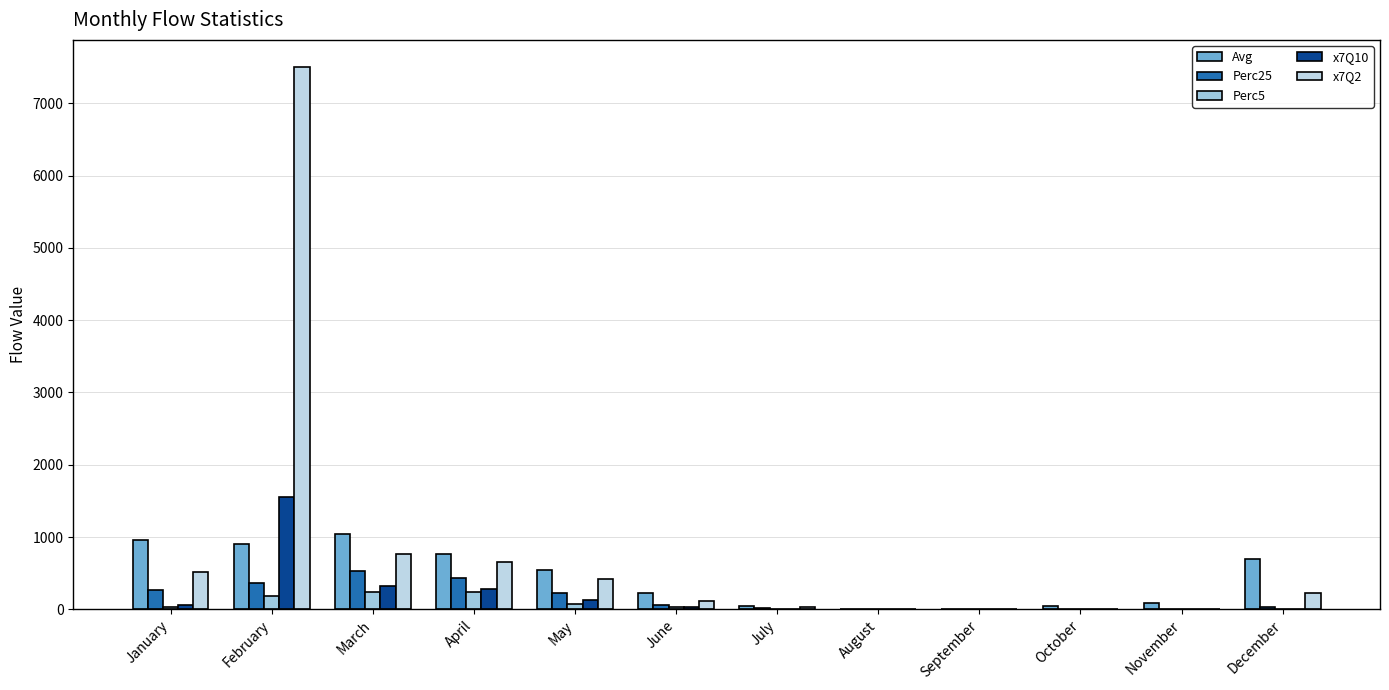

Which has a higher value, October or August?

October